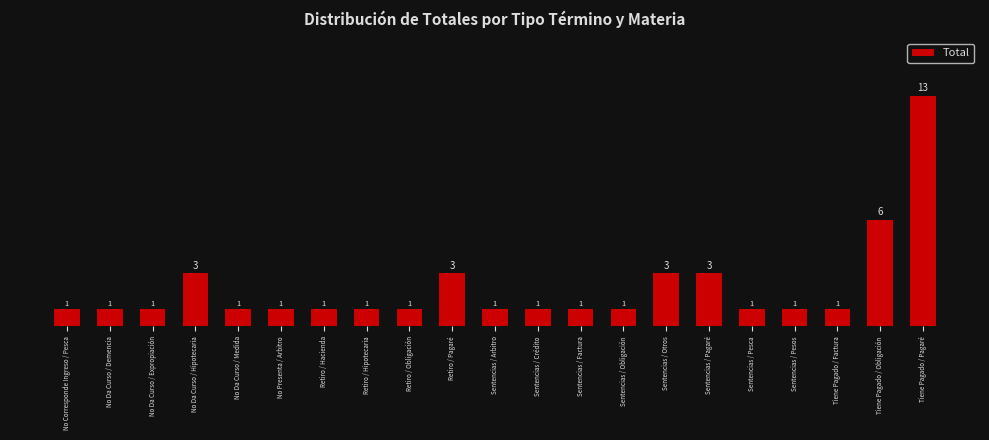

Reading left to right, extract all data points from this chart.

1	1	1	3	1	1	1	1	1	3	1	1	1	1	3	3	1	1	1	6	13